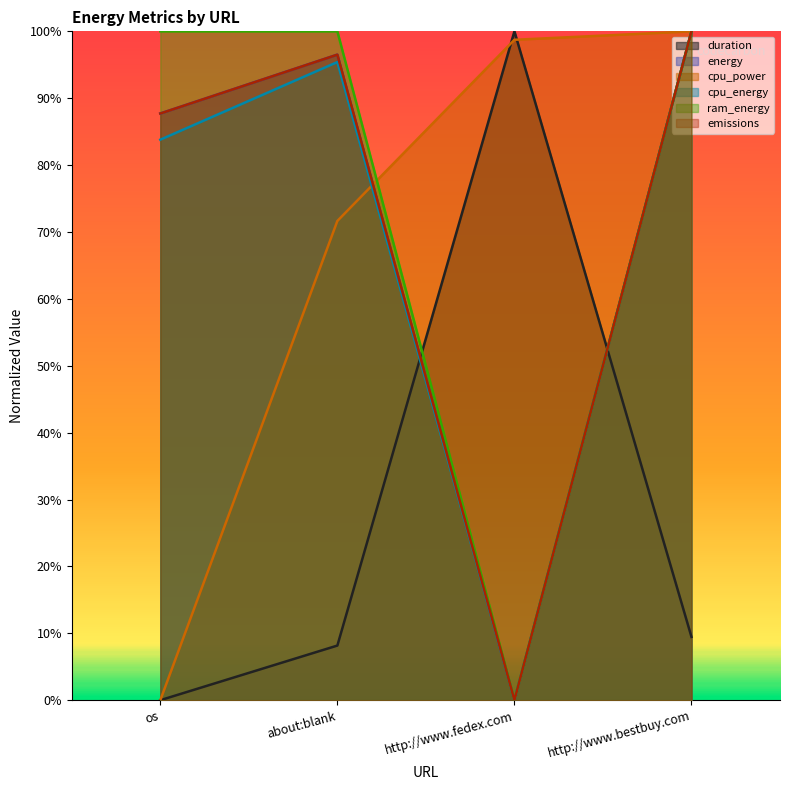

What position from the left is about:blank?

2